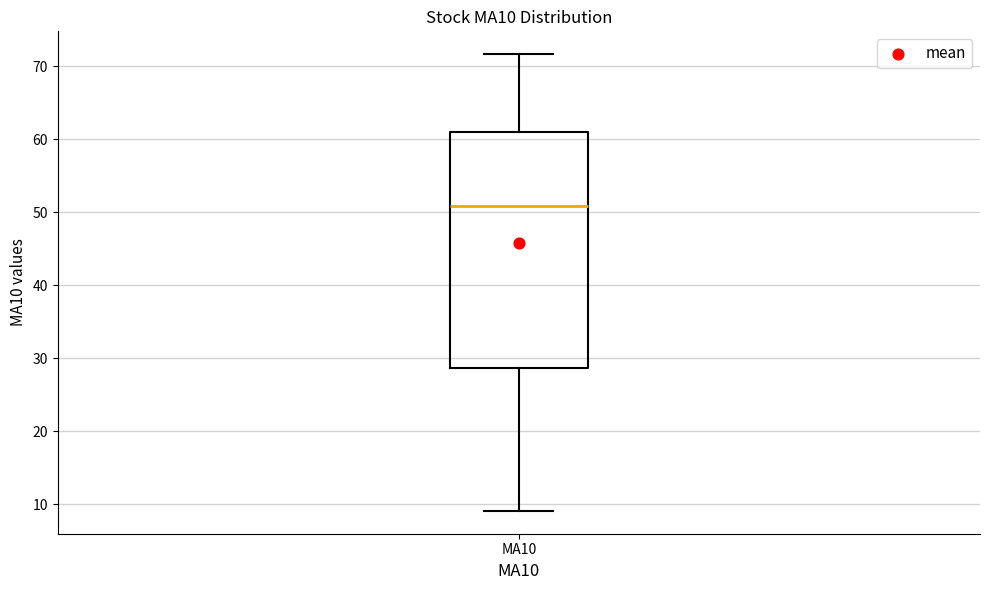

Transcribe this box plot: give where the median line is, the range the box spans, and where the two whiskers end, as read against the y-axis. The values are not printed on the chart, so give them approximately, as read against the axis.

median 51, box 29 to 61, whiskers 9 to 72